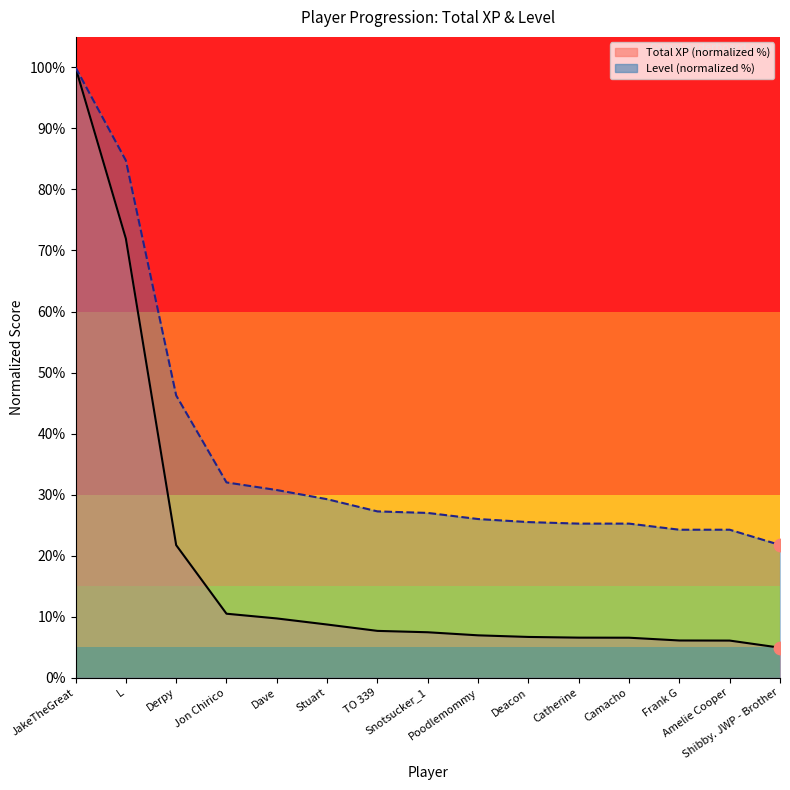

Which series contains the highest Y value?

Total XP (k)